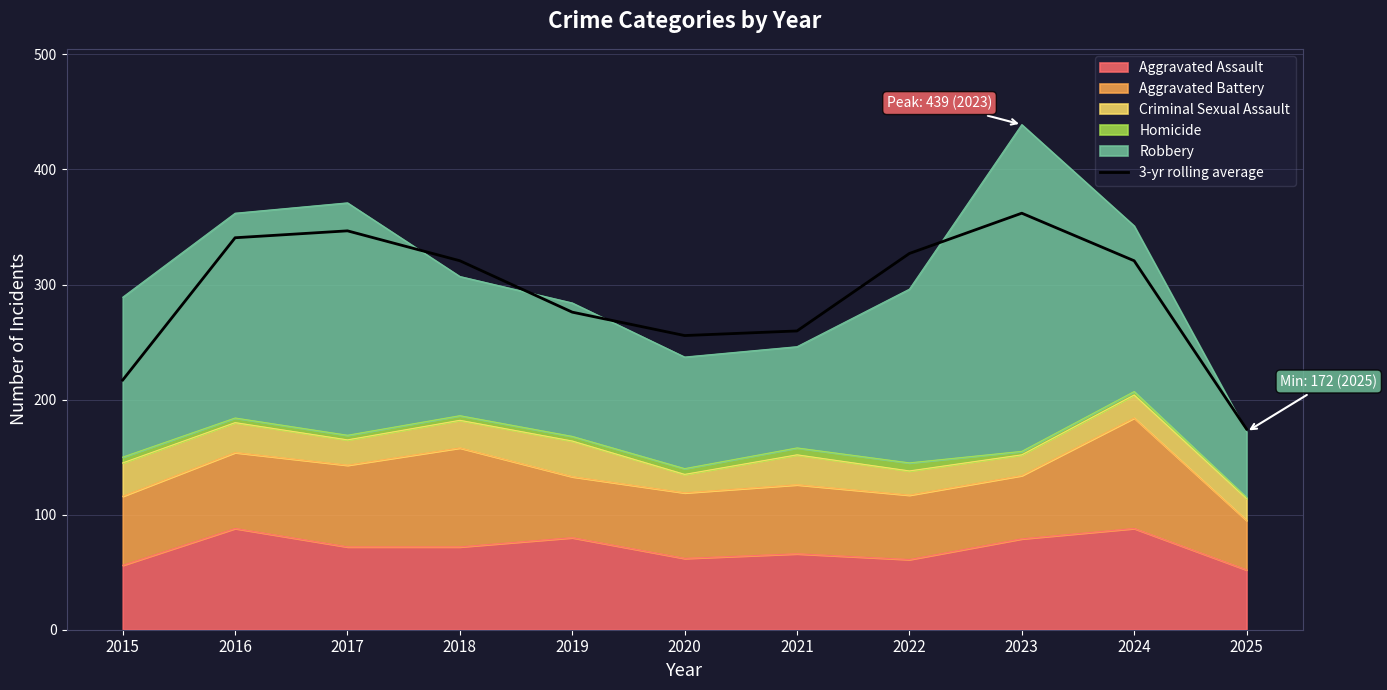

Reading left to right, list all the values displayed in this chart.

217.0	340.7	346.7	320.7	276.0	255.7	259.7	327.0	362.0	320.7	174.3